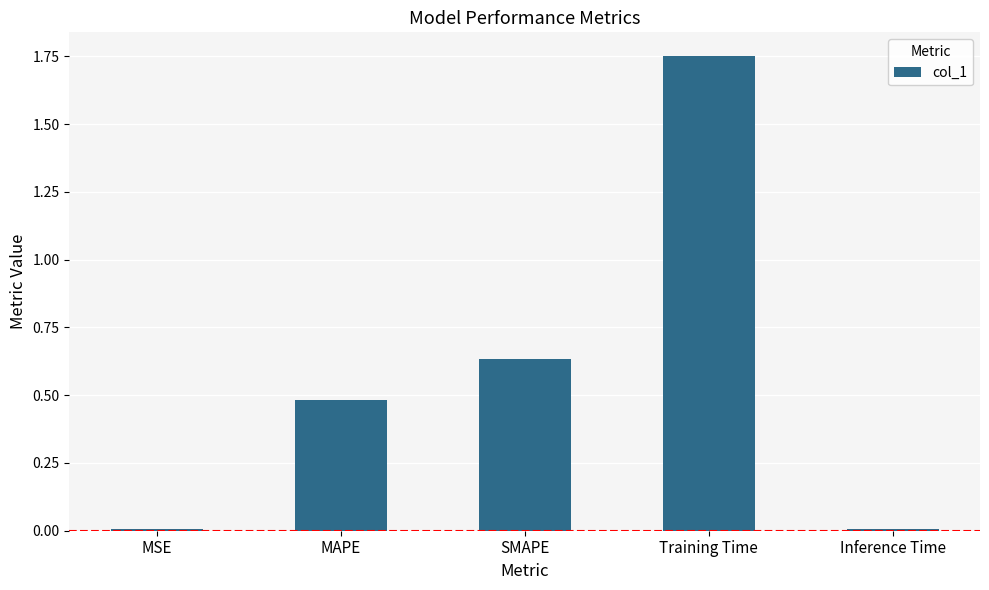

At which category does the chart reach its peak across all series?

Training Time